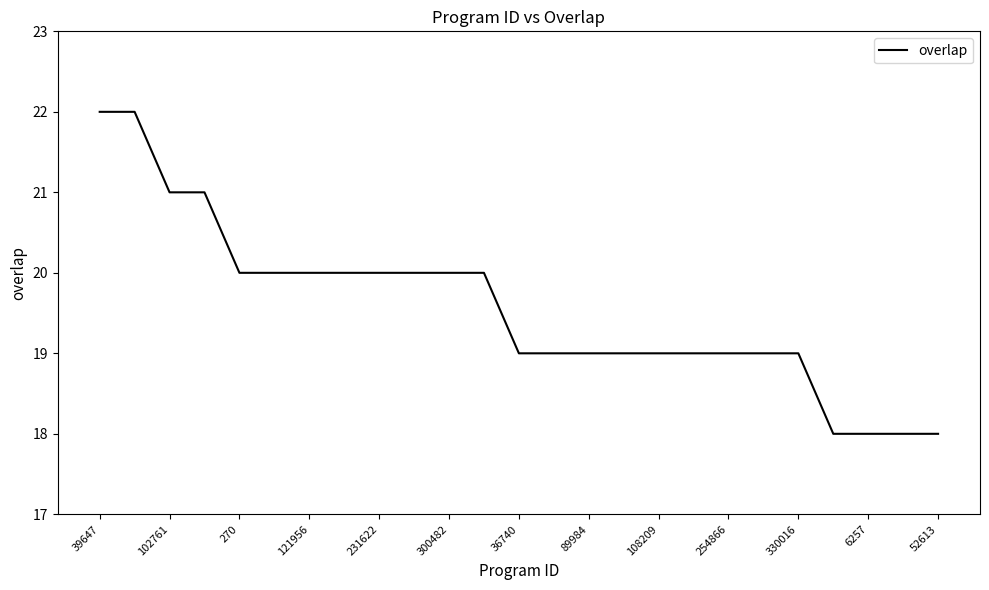

What is the difference between the maximum and minimum values?

4